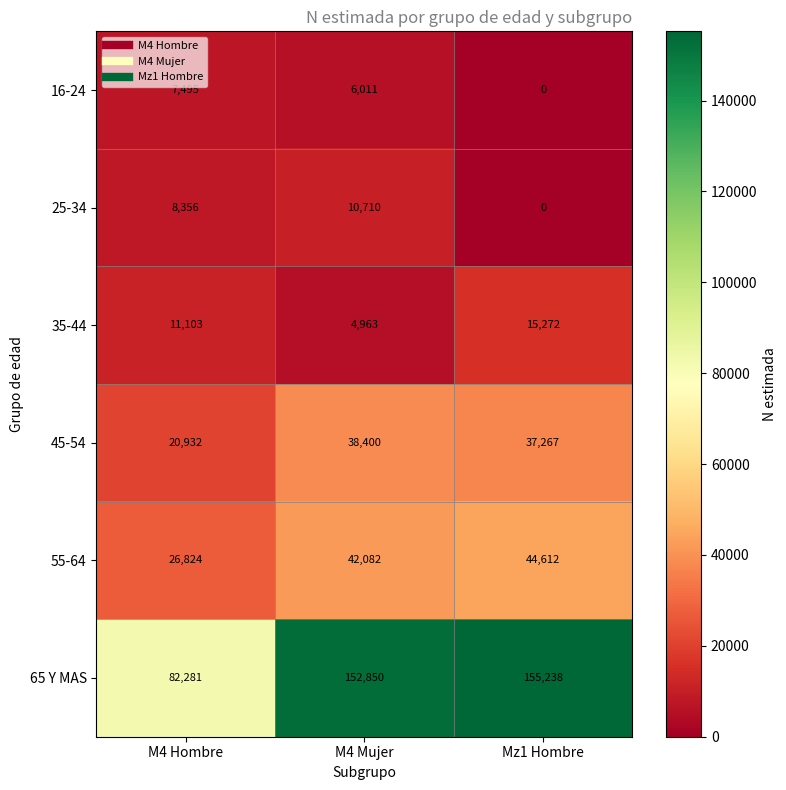

List the series in order of their peak value, lowest first.

16-24, 25-34, 35-44, 45-54, 55-64, 65 Y MAS